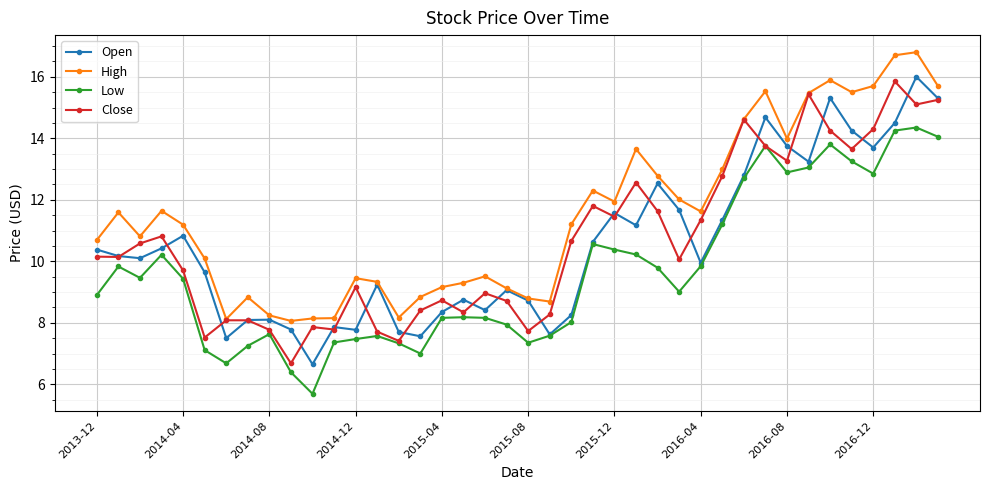

True or false: Low has more than 0 interior local peaks.

True